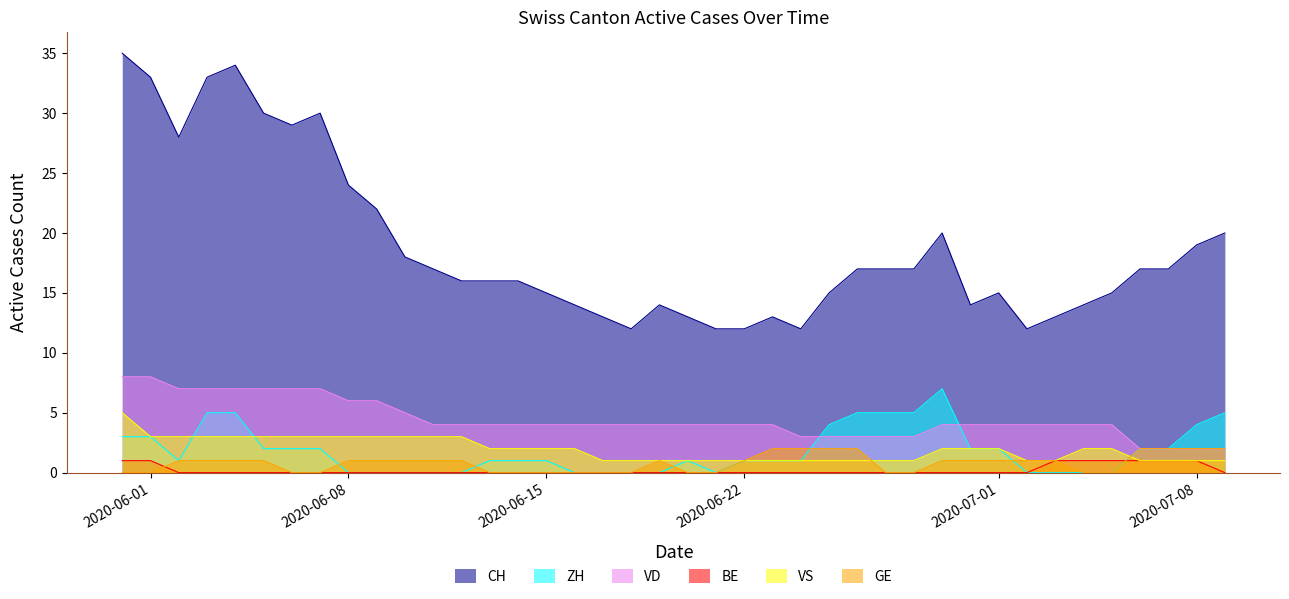

What position from the left is 2020-06-25?

26